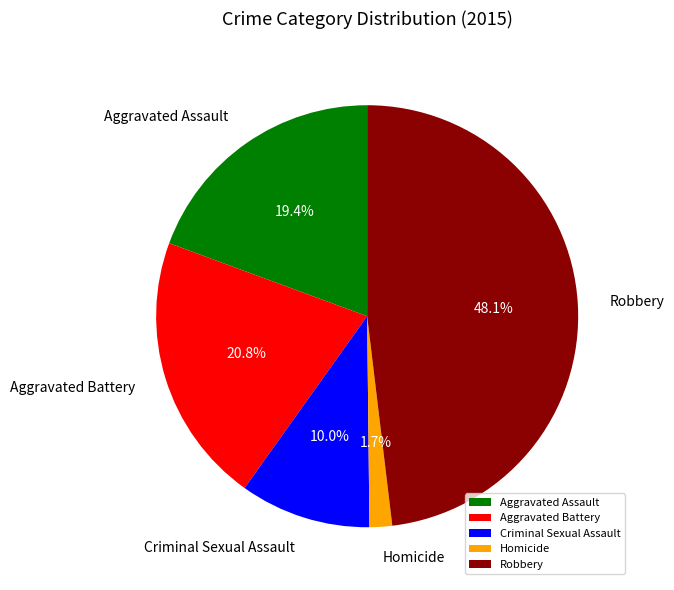

Is there a majority slice in this chart?

No